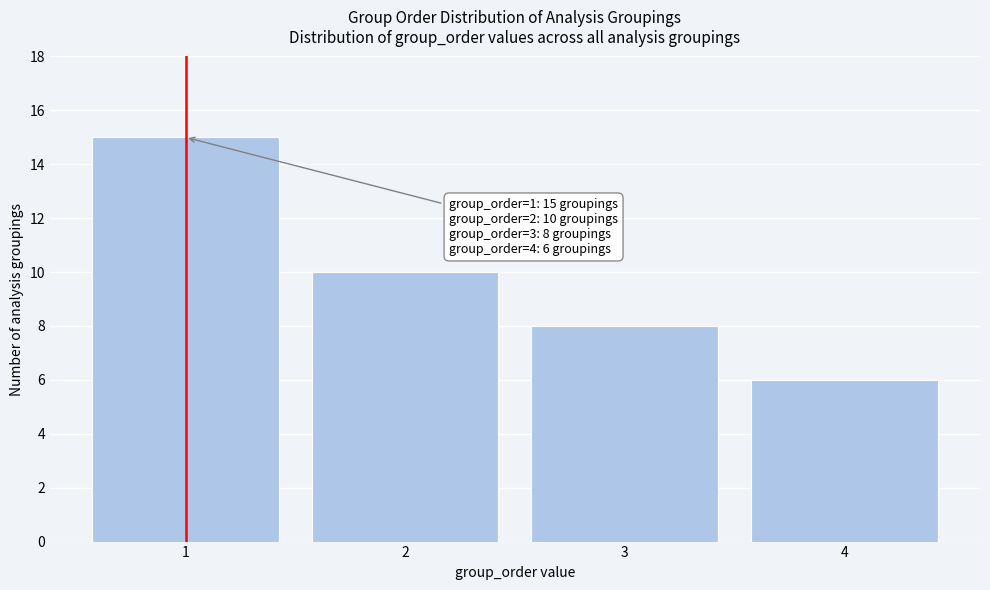

Over which range of the x-axis is the bar tallest?

0.5 to 1.5